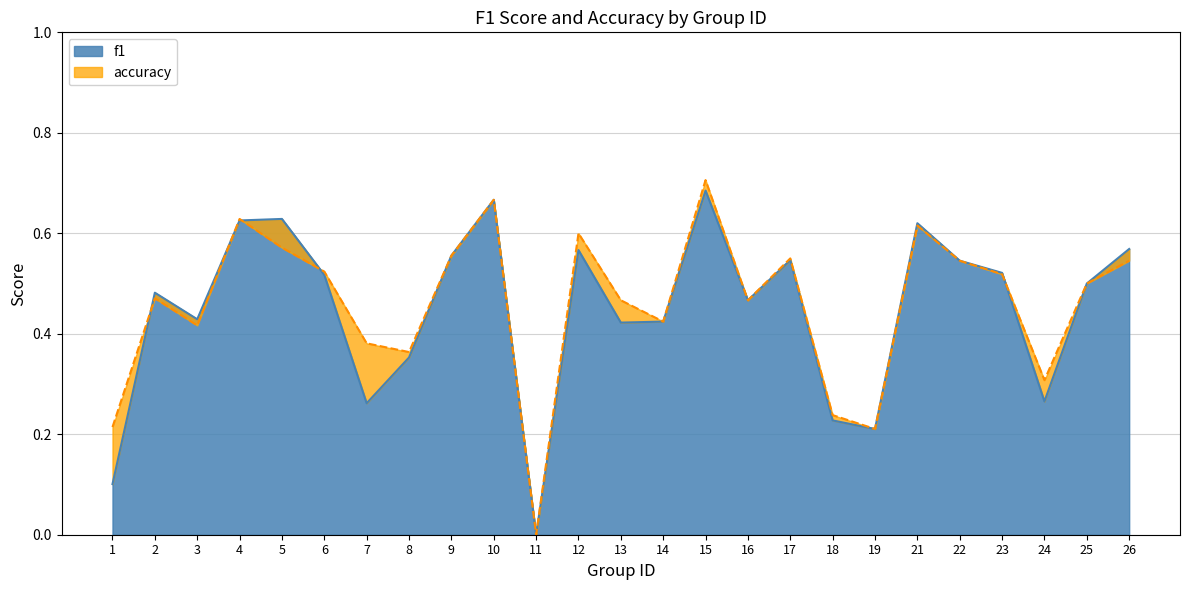

True or false: f1 and accuracy cross at least once.

True